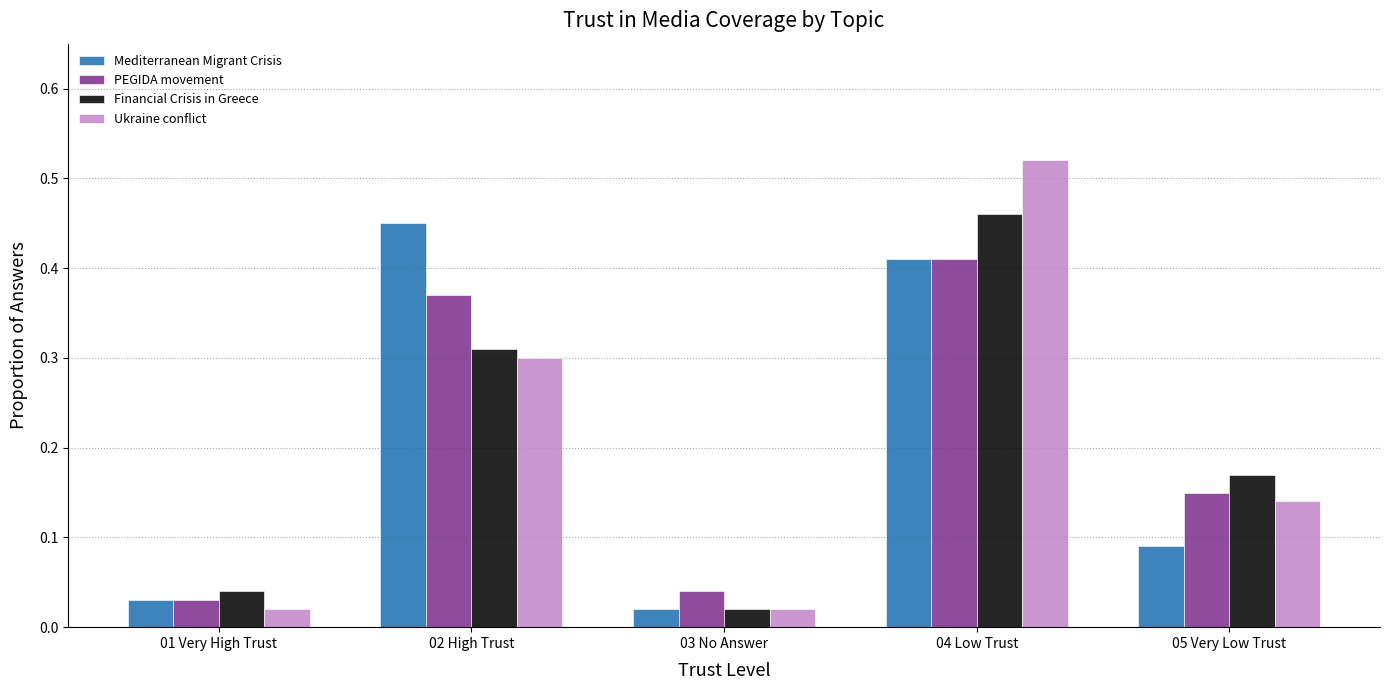

Which category has the highest value across all series?

04 Low Trust